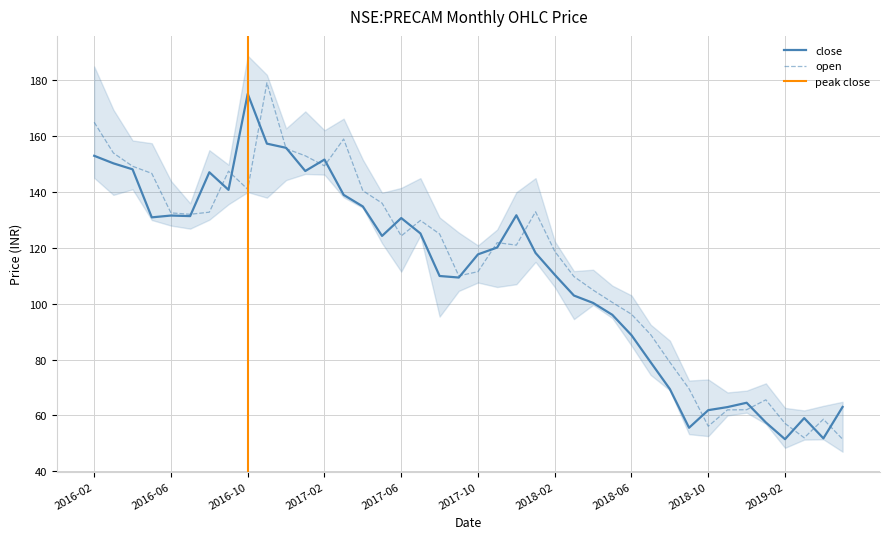

Which has a higher value, 2017-04 or 2017-06?

2017-04